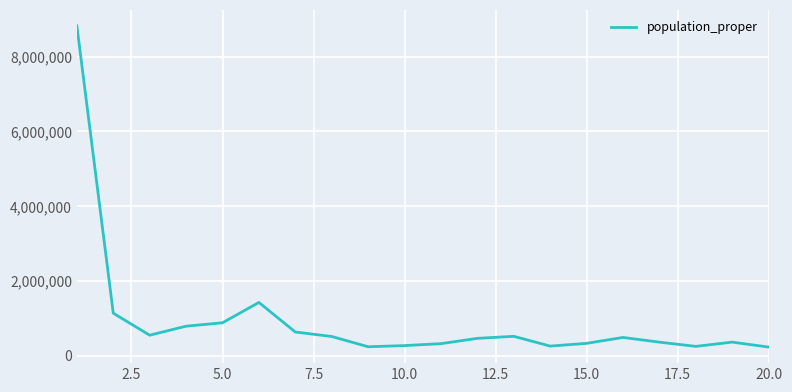

What is the difference between the maximum and minimum values?

8594955